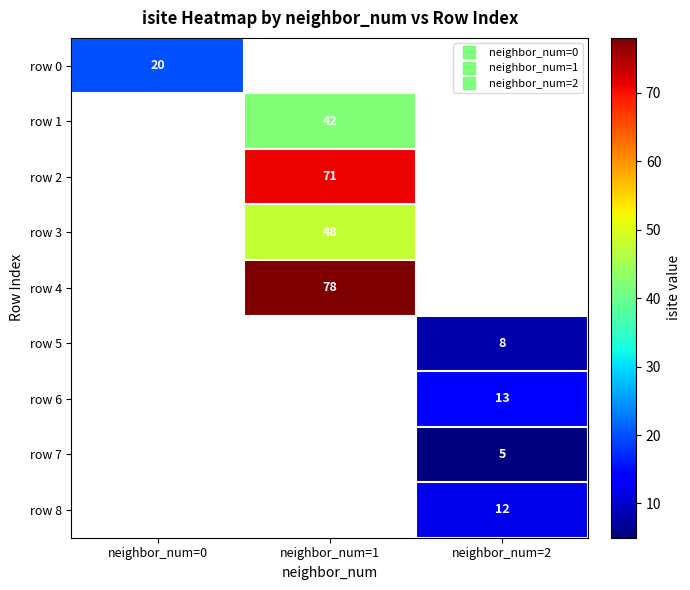

Which label corresponds to the largest value in the chart?

neighbor_num=1